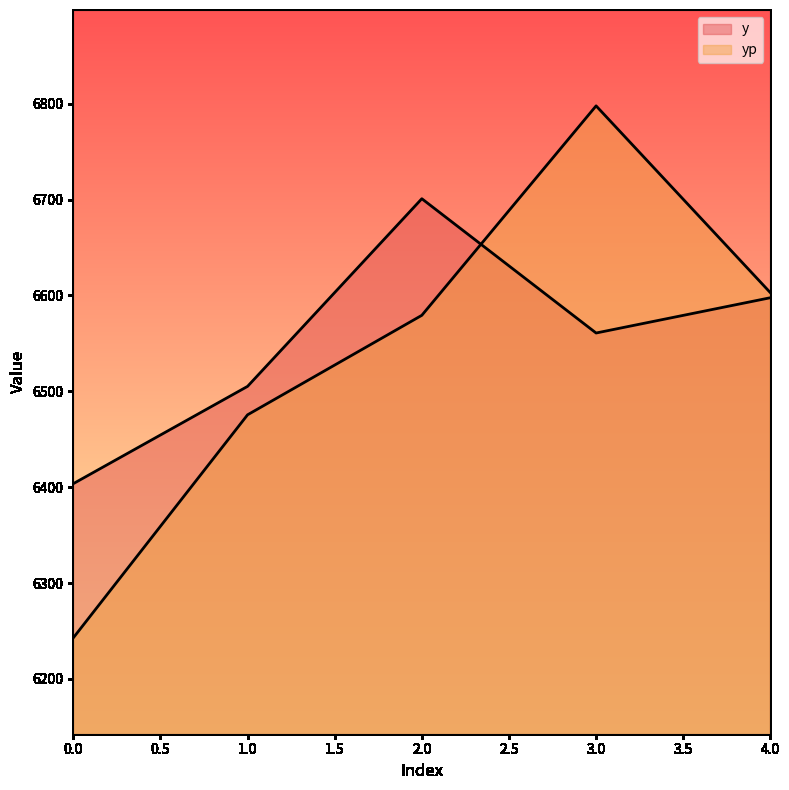

The value of y at 4 is 6597.6. True or false?

True